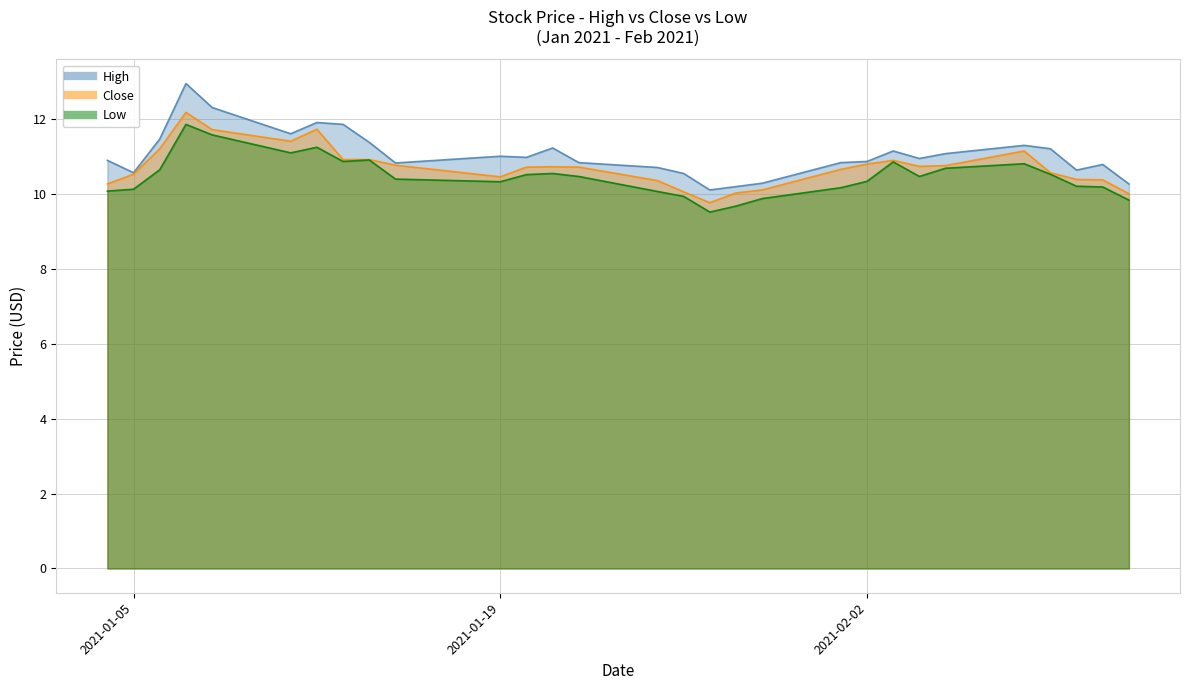

What is the value of the Low point at the 9th from the left?

10.9